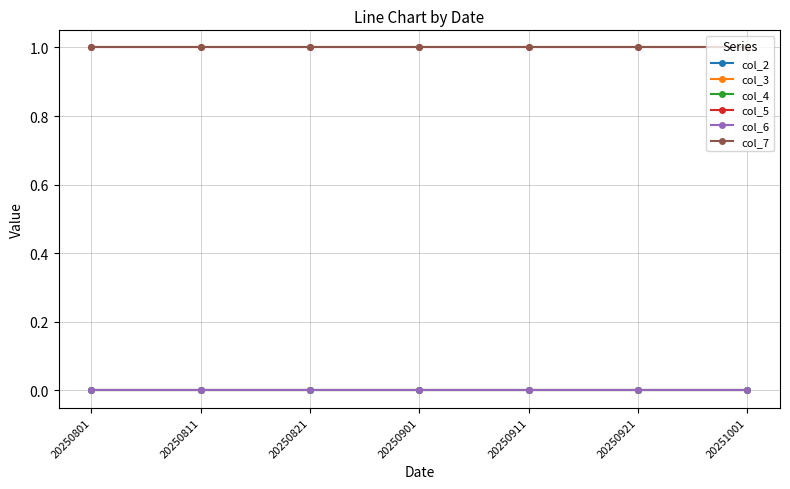

What is the sum of the col_7 values at 20250911 and 20250921?

2